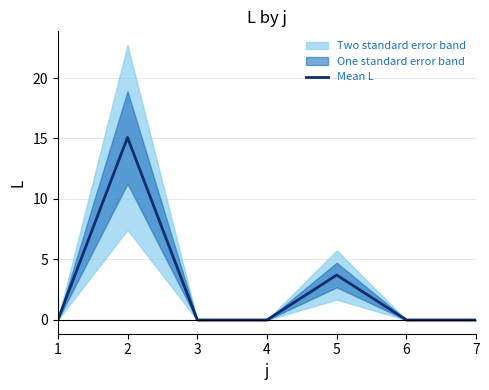

List the labels in order of value, smallest first.

1, 3, 4, 6, 7, 5, 2